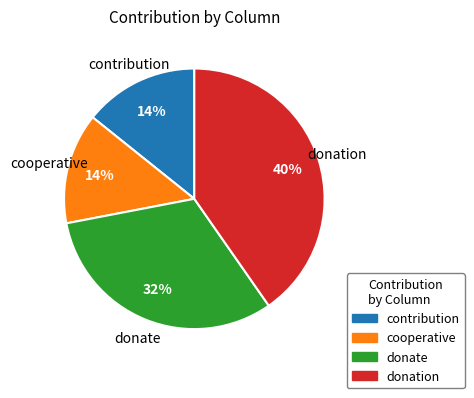

Does contribution account for over 50% of the chart?

No